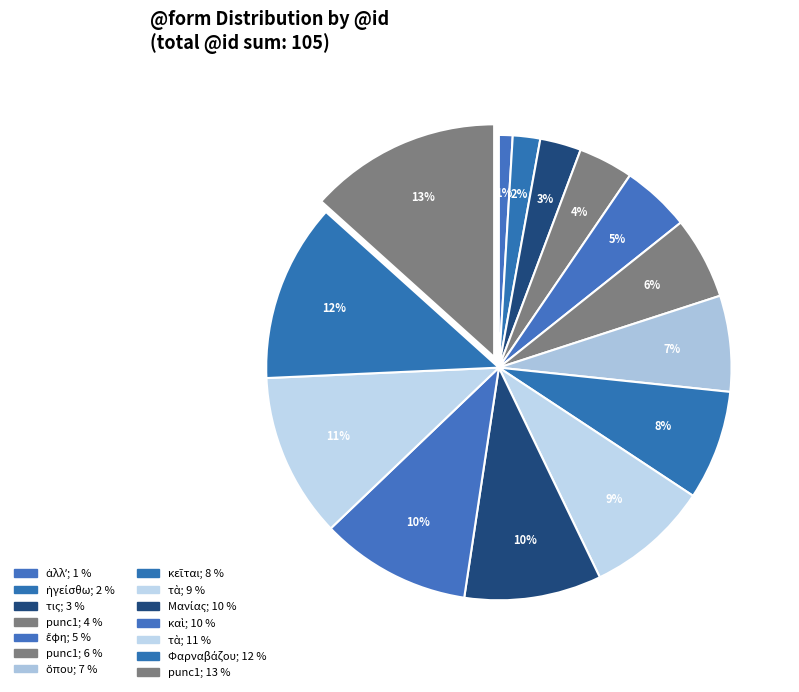

Which category has the biggest portion of the pie?

punc1